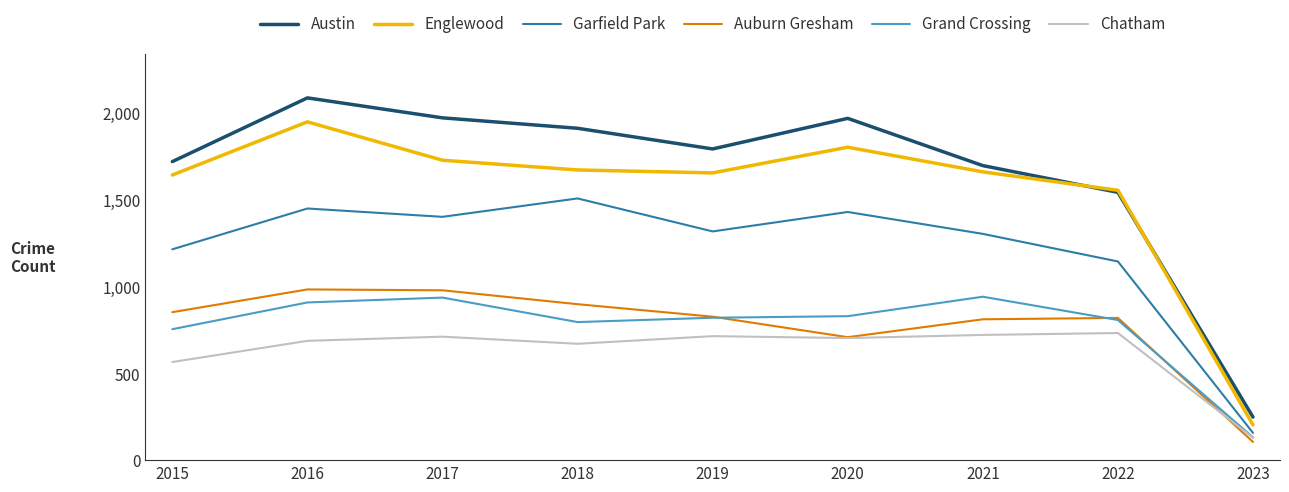

At how many categories does at least one series exceed 1762?

5